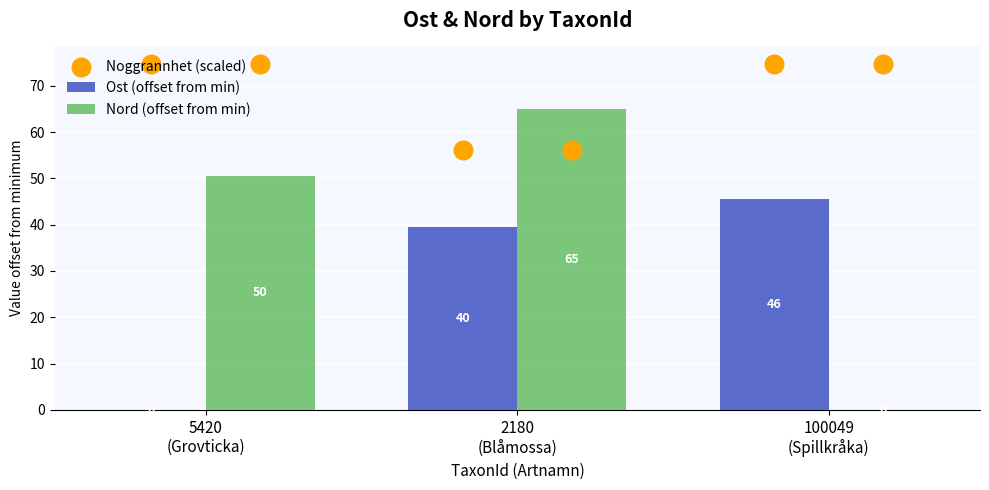

At which category is the sum across all series the highest?

2180
(Blåmossa)